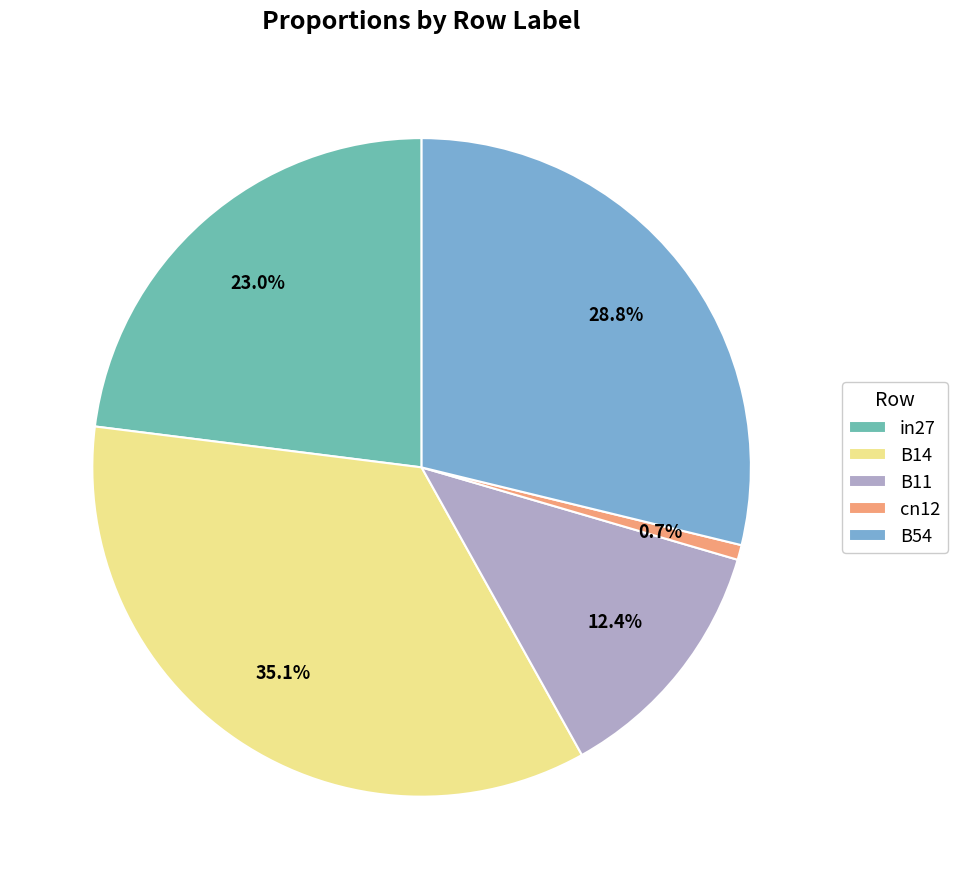

What portion of the pie excludes B54?

71.2%